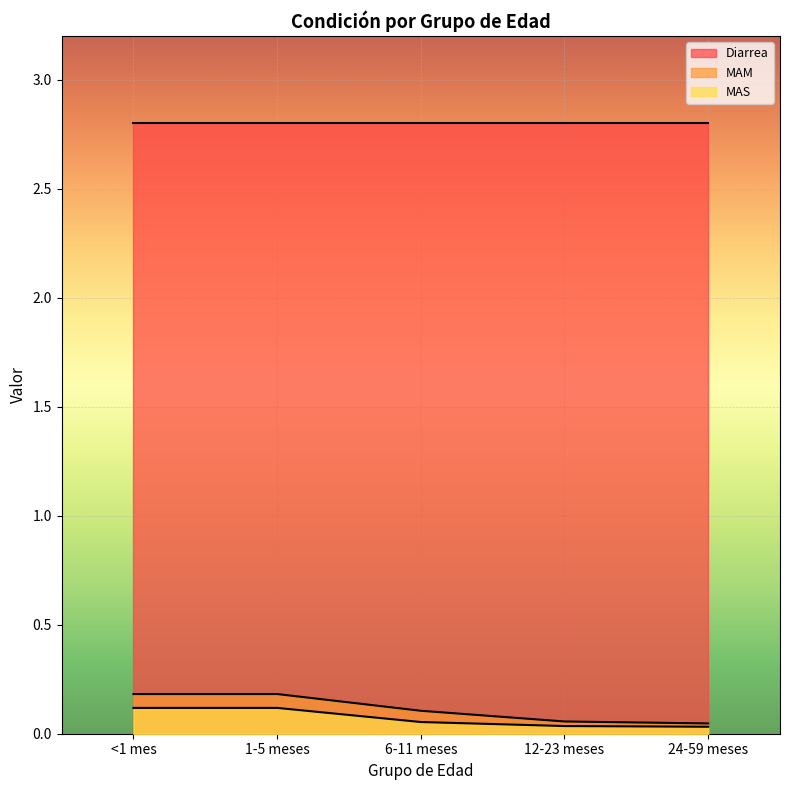

What is the highest value of the MAS series?

0.1